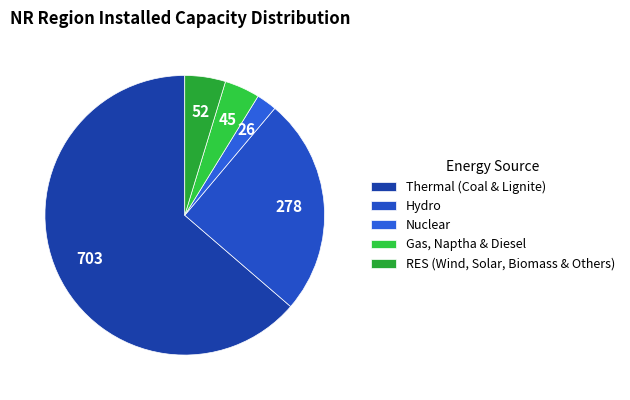

Does Thermal (Coal & Lignite) represent more than half of the total?

Yes